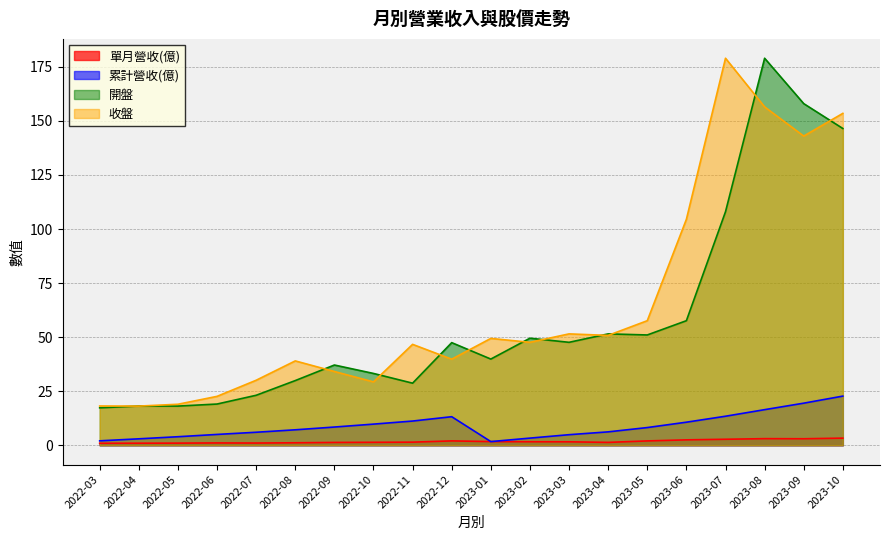

At which category is the sum across all series the highest?

2023-08